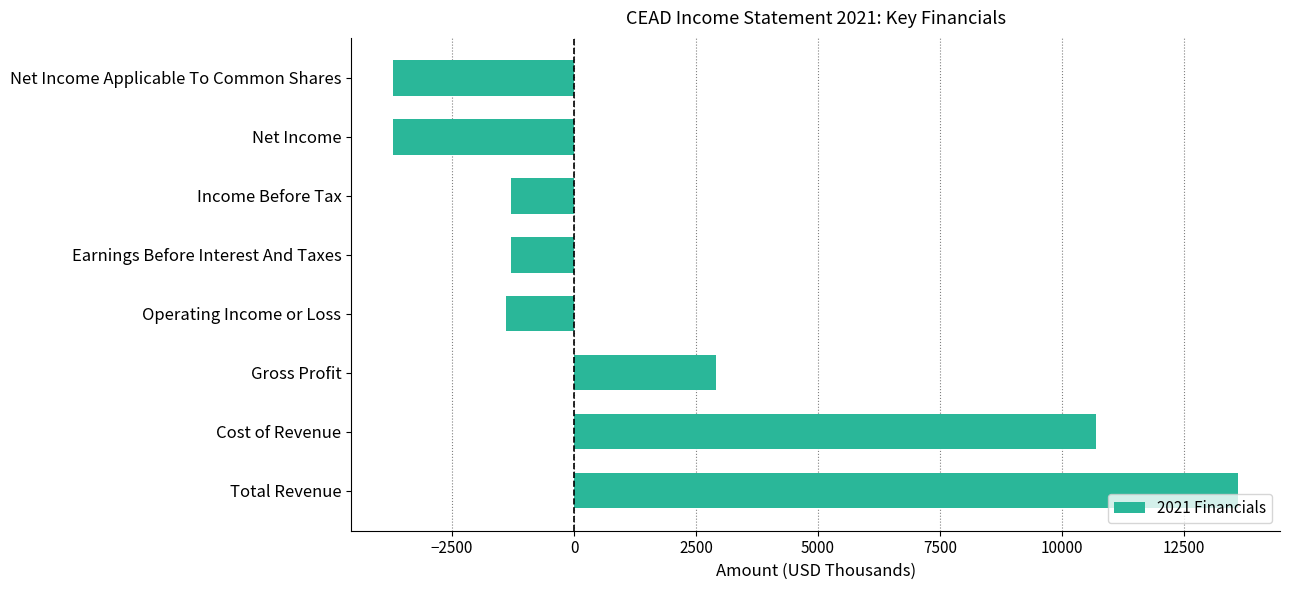

True or false: the data shows -1300 at Earnings Before Interest And Taxes.

True